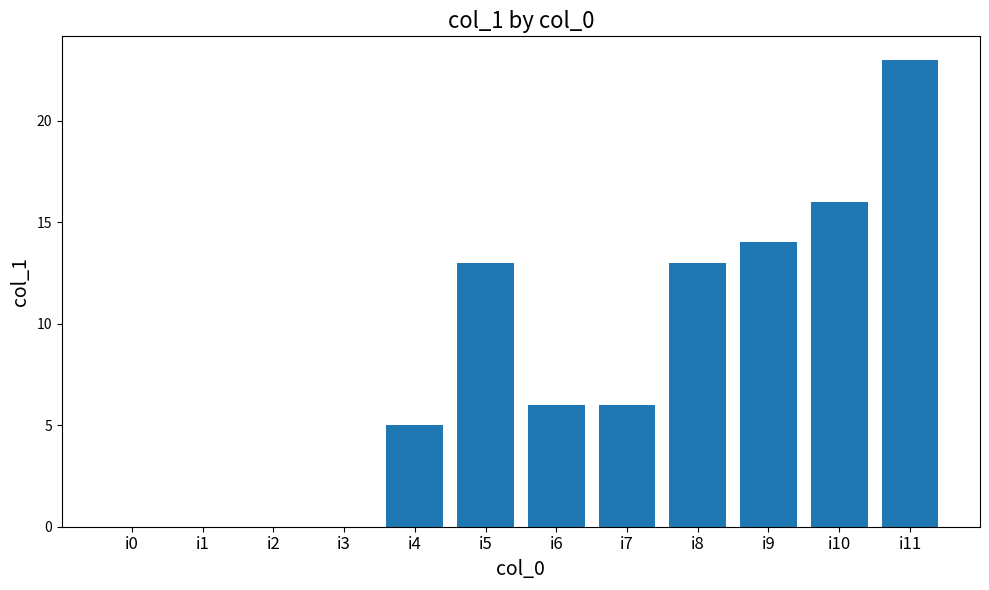

What is the greatest value displayed?

23